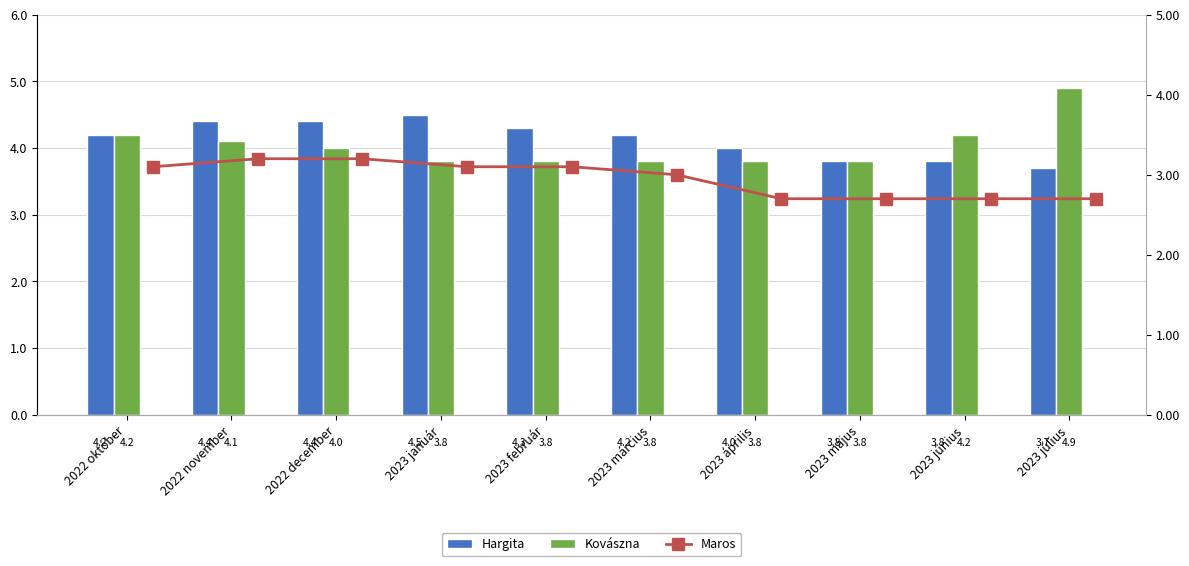

What is the sum of the Kovászna values at 2022 október and 2023 március?

8.0